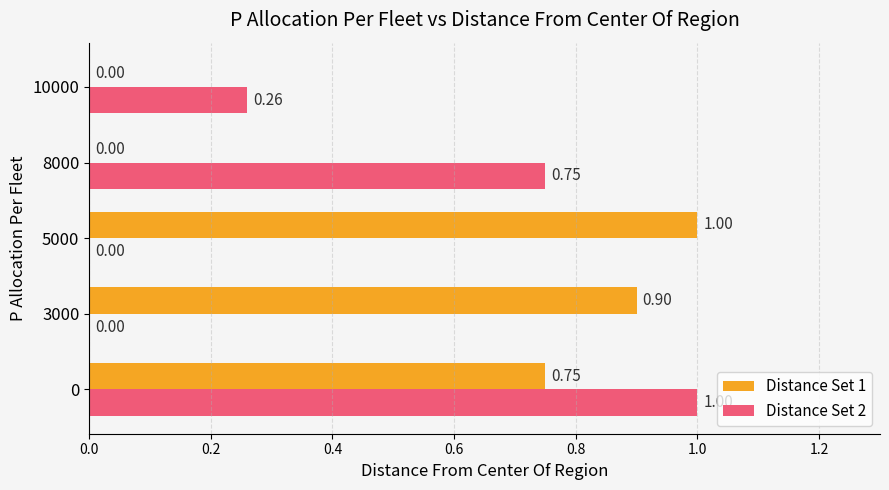

Is the value of Distance Set 1 at 5000 greater than the value of Distance Set 2 at 8000?

Yes